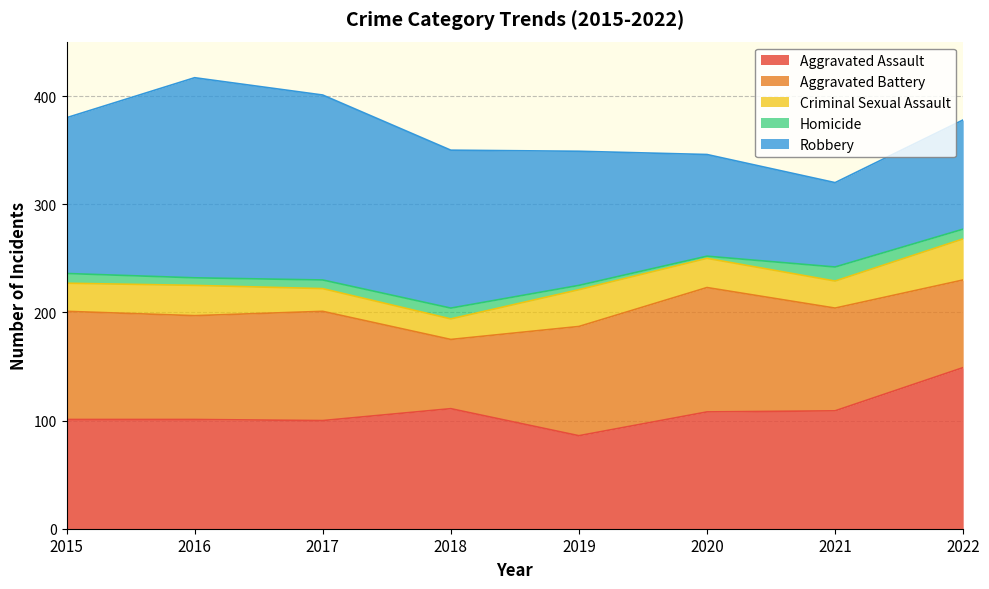

How many interior local valleys does the Robbery series have?

1